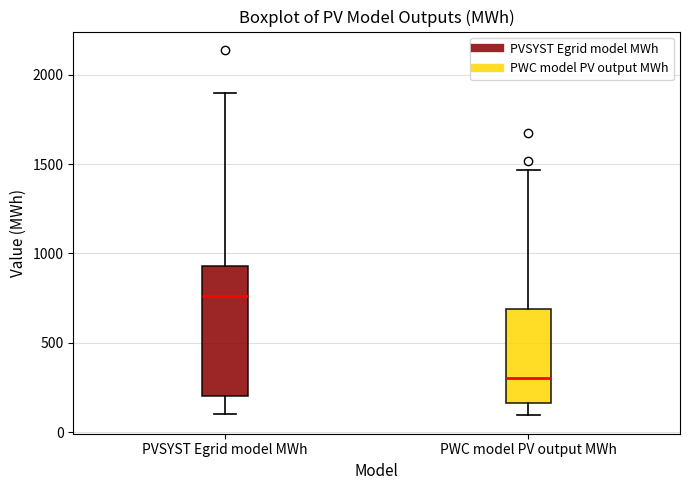

Reading left to right, read every box against the y-axis: the position of its median line, the range the box covers, and the ends of its whiskers. The values are not printed on the chart, so give them approximately, as read against the axis.

PVSYST Egrid model MWh: median 750, box 200 to 950, whiskers 100 to 1900
PWC model PV output MWh: median 300, box 150 to 700, whiskers 100 to 1450